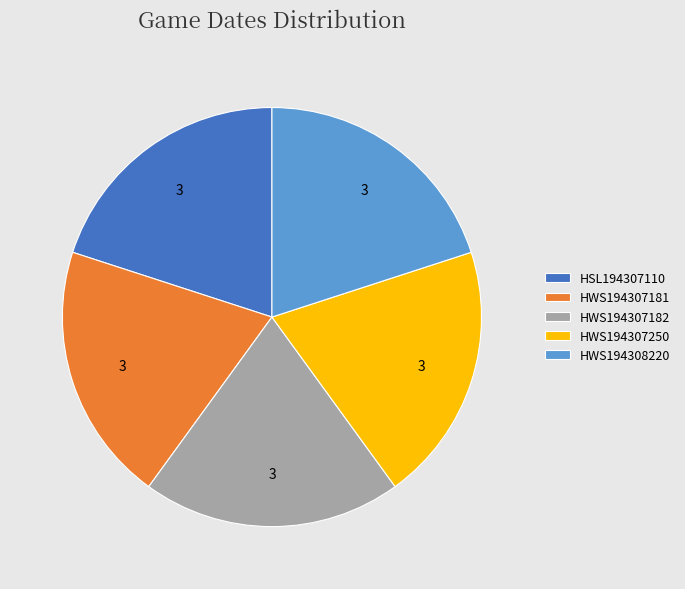

How many slices are in this pie chart?

5